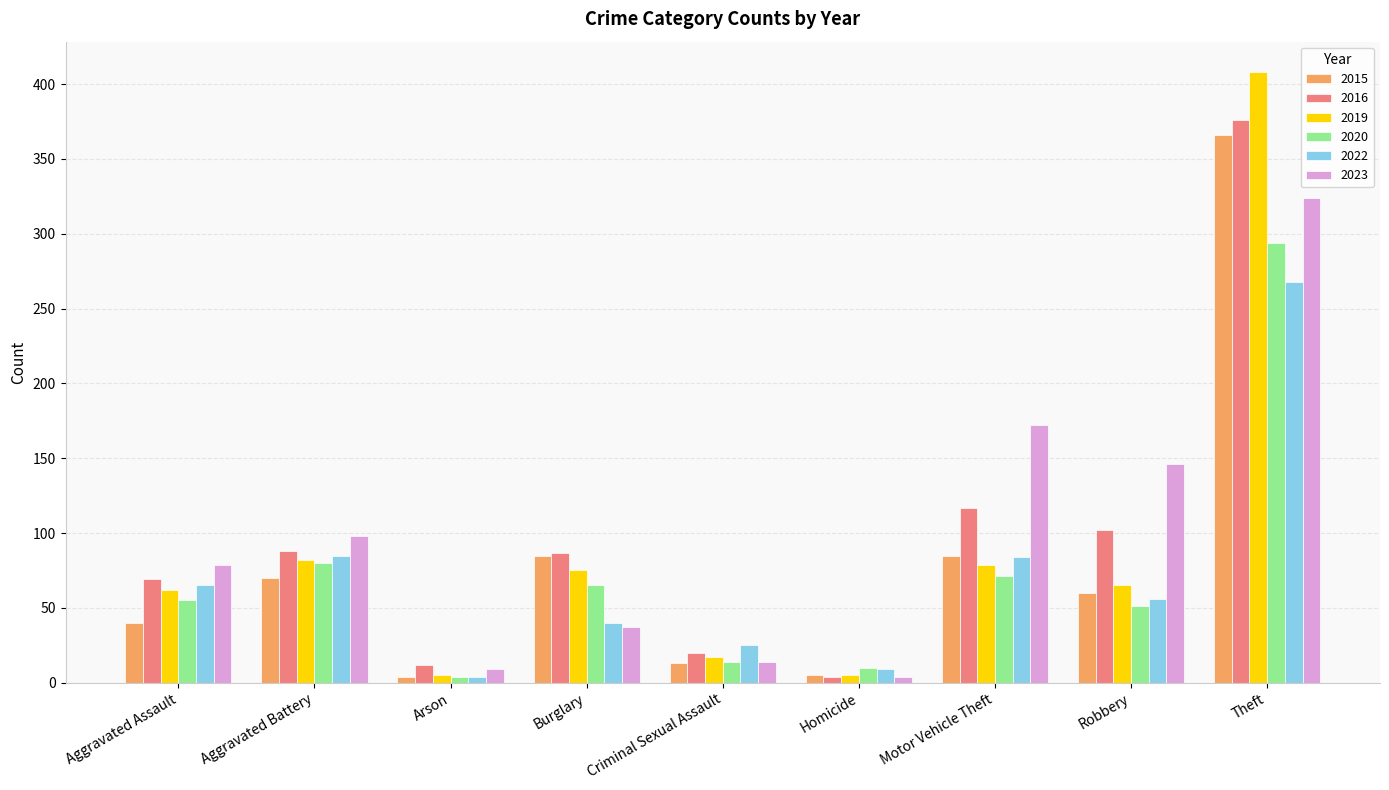

Rank the series by their maximum value, from highest to lowest.

2019, 2016, 2015, 2023, 2020, 2022